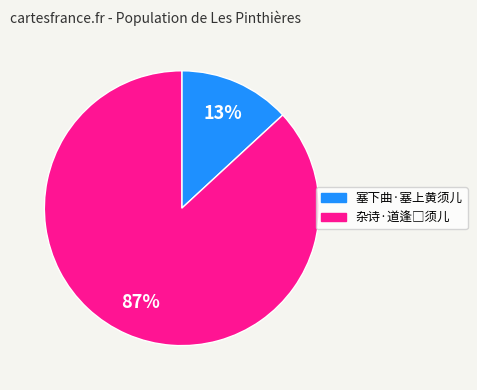

Is it true that 塞下曲·塞上黄须儿 is 22% of the pie?

False